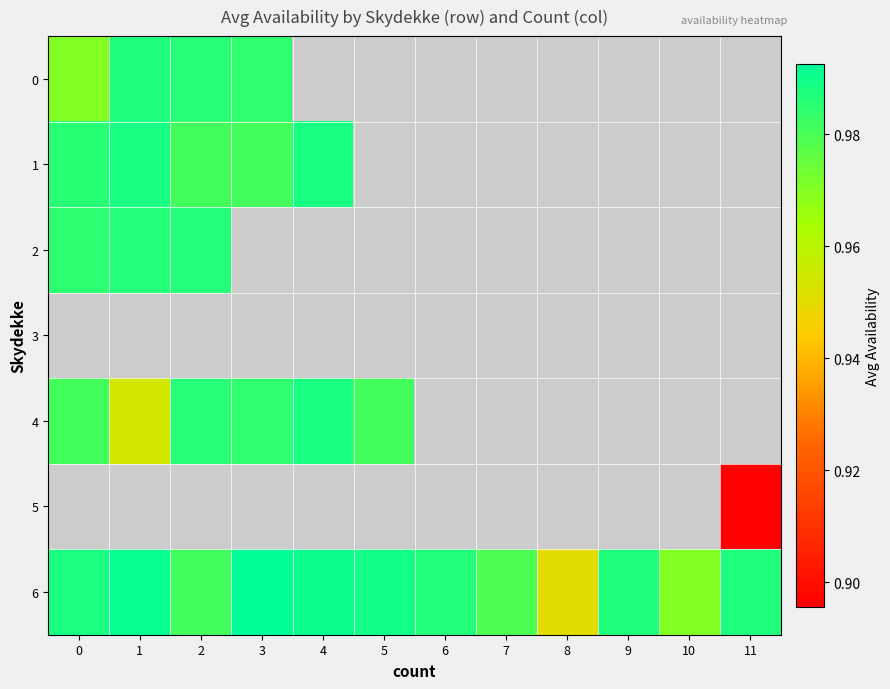

Which category has the lowest value in the 1 series?

2